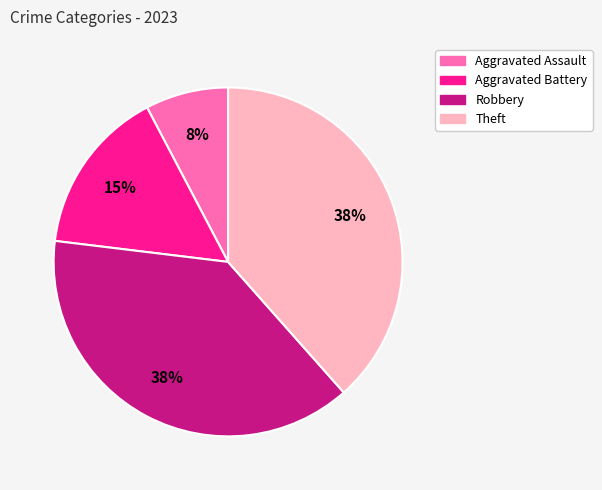

The Aggravated Assault slice represents 8% of the pie. True or false?

True